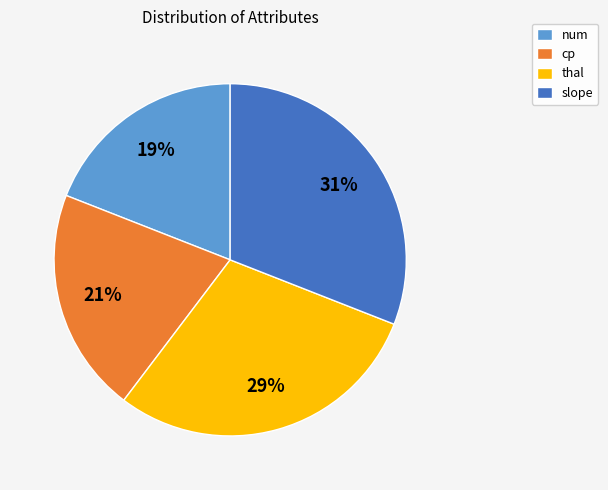

Does cp account for over 50% of the chart?

No